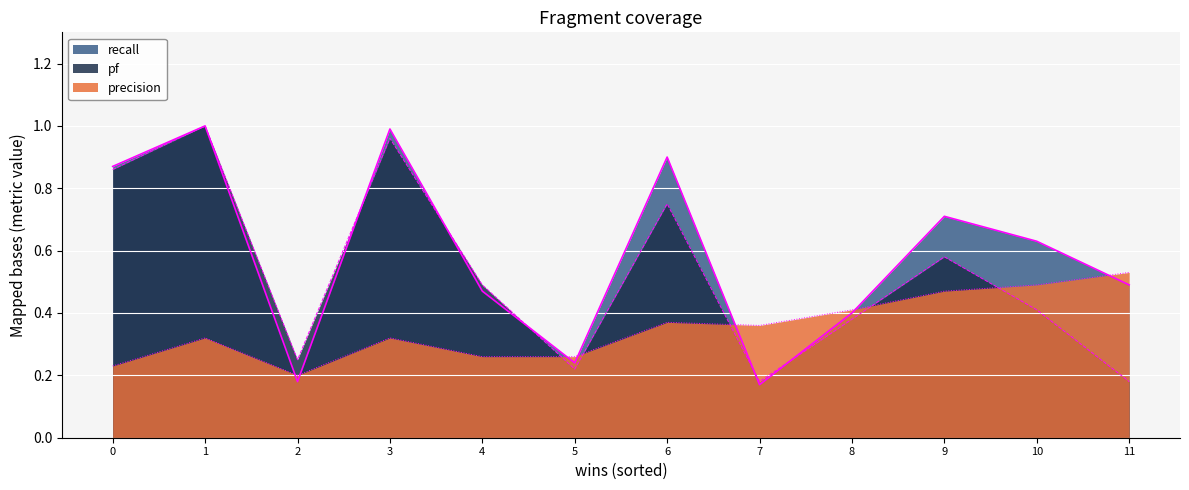

At which label does precision reach its peak?

11